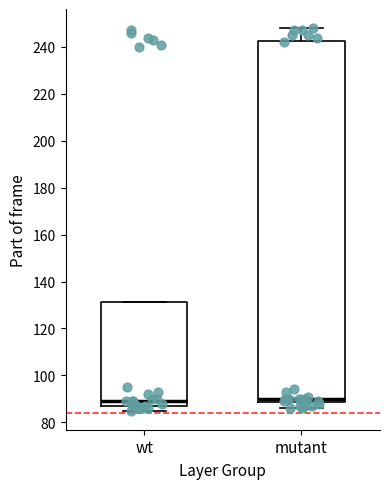

Which box is the tallest, from its lower edge to its upper edge?

mutant